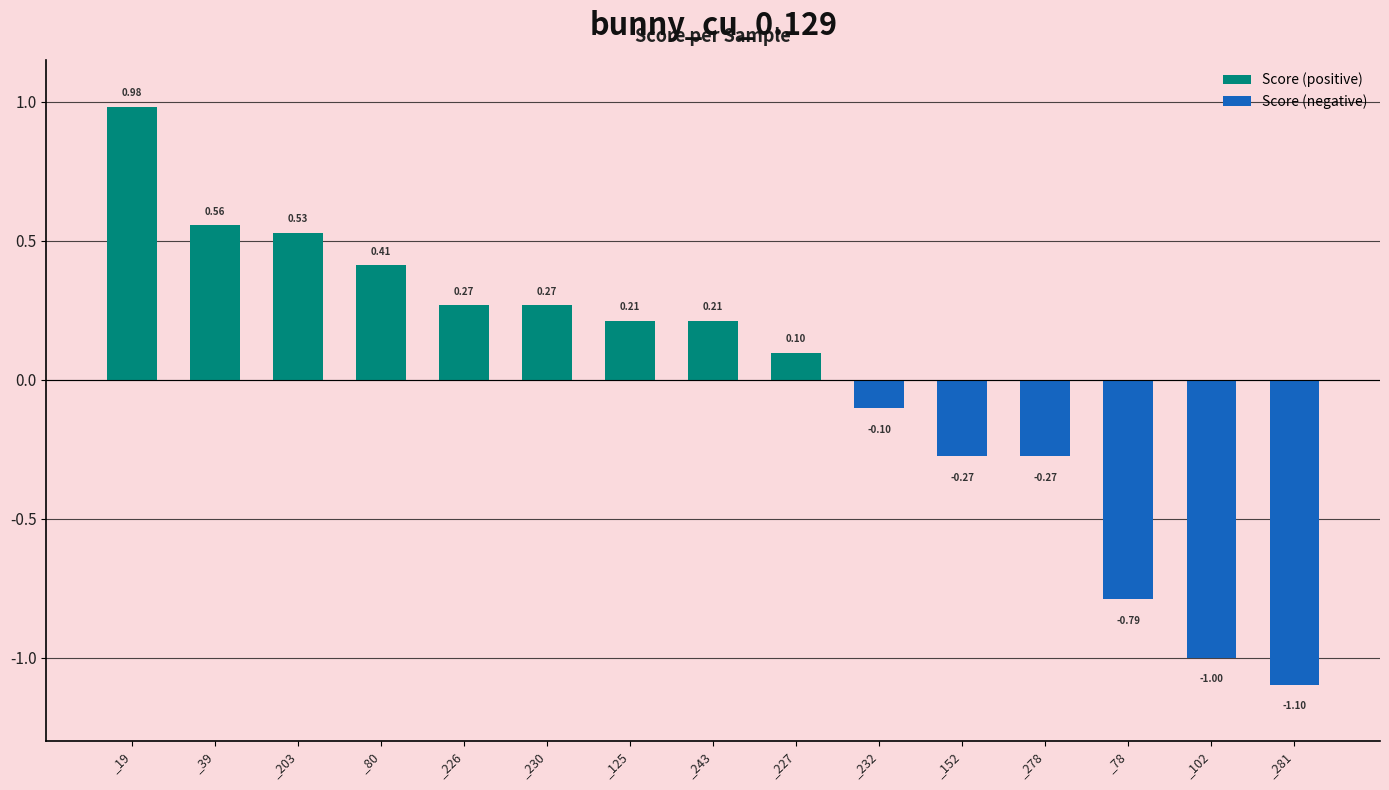

Between _125 and _232, which series saw the biggest shift?

Score (positive)